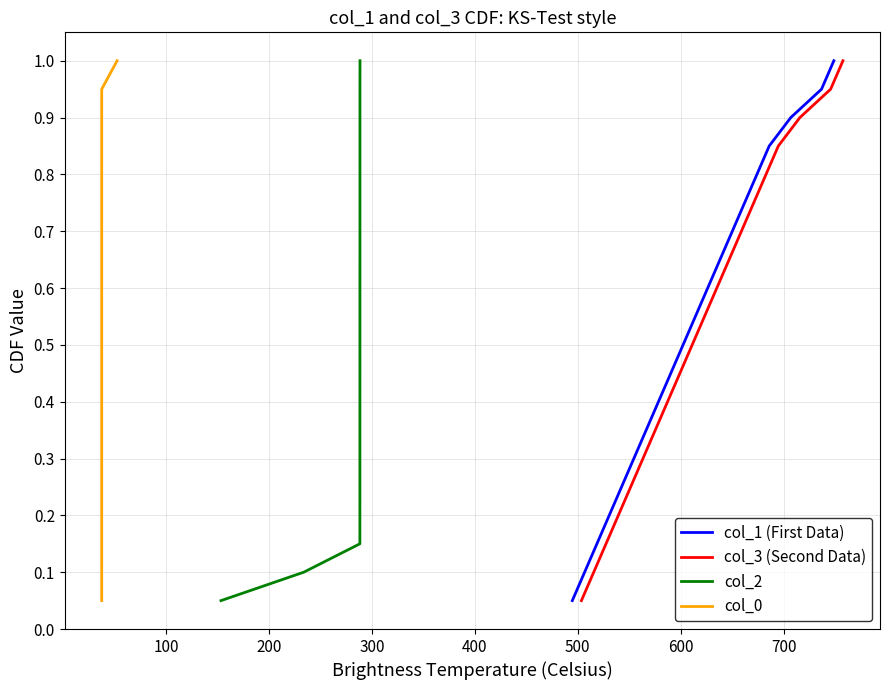

What are all the series names shown in the legend?

col_1 (First Data), col_3 (Second Data), col_2, col_0